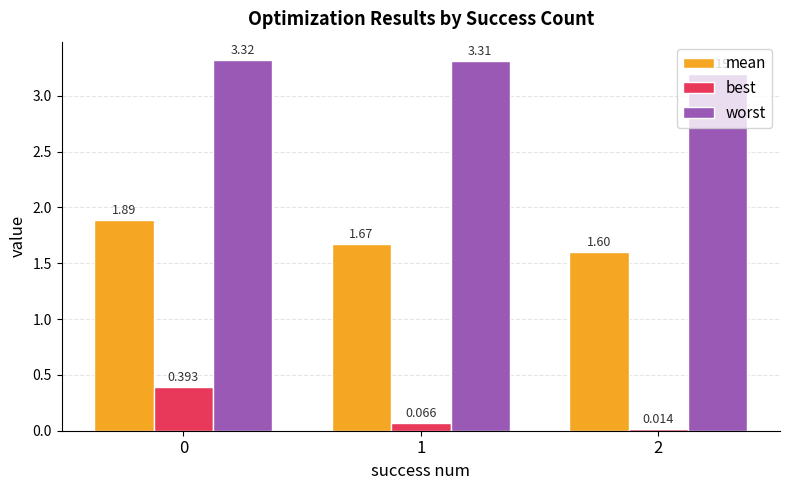

What is the difference between the highest and lowest values at 1?

3.2